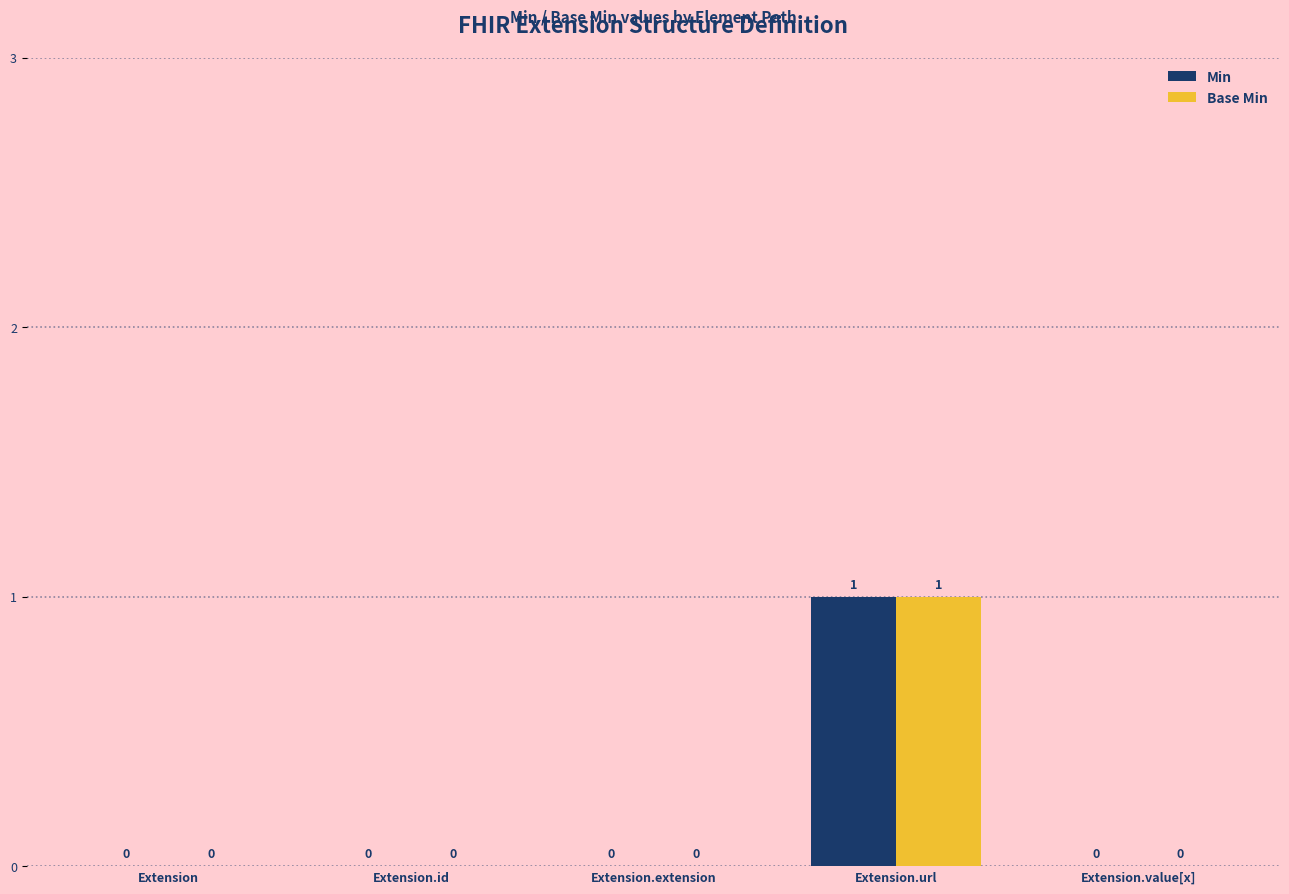

The Base Min series shows 0 at Extension.extension. True or false?

True